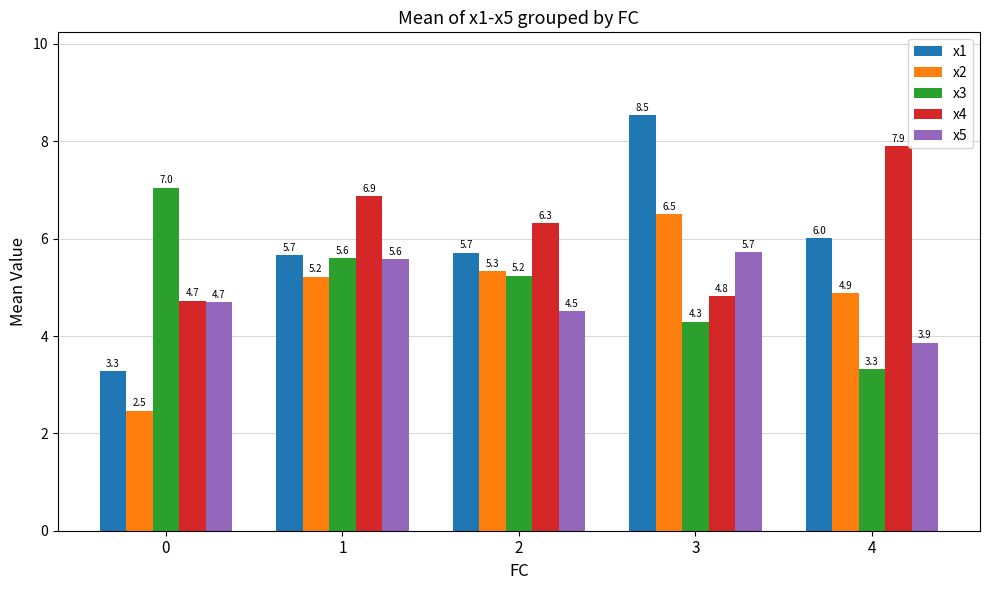

How many series are shown in this chart?

5